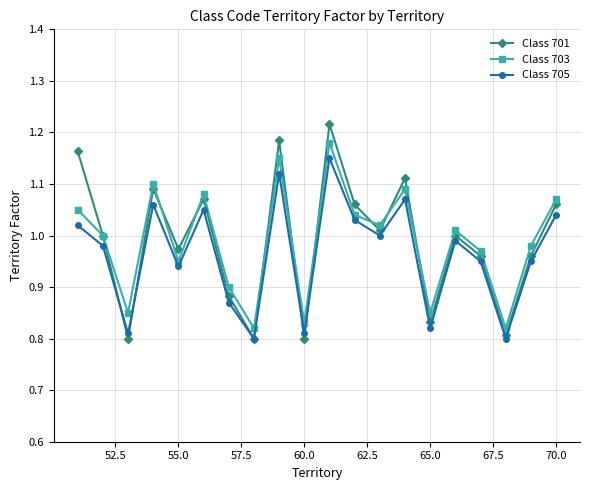

How many distinct data groups are displayed?

3